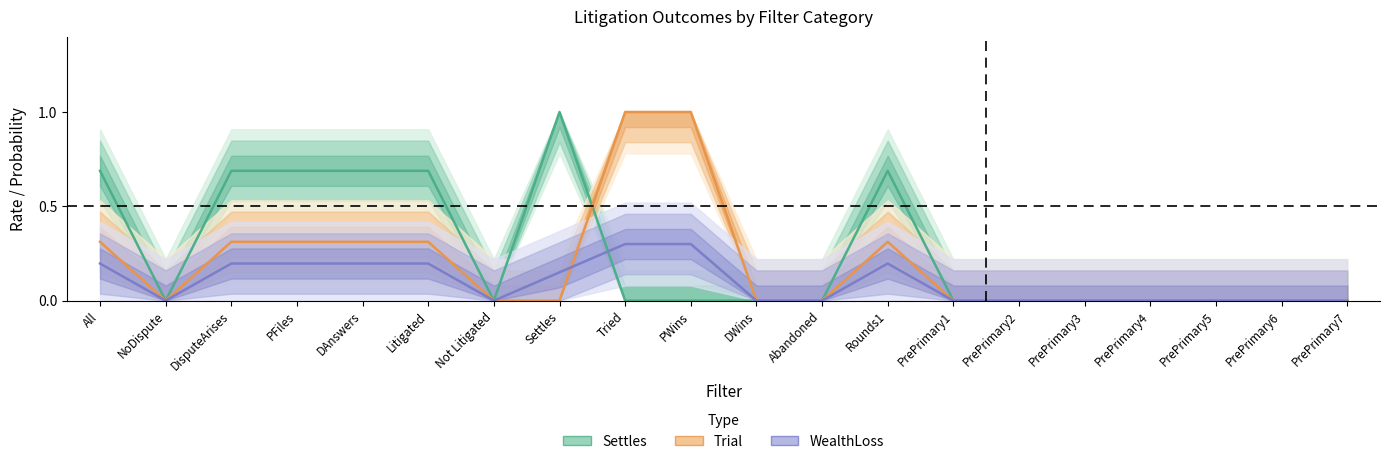

At which category is the sum across all series the highest?

Tried